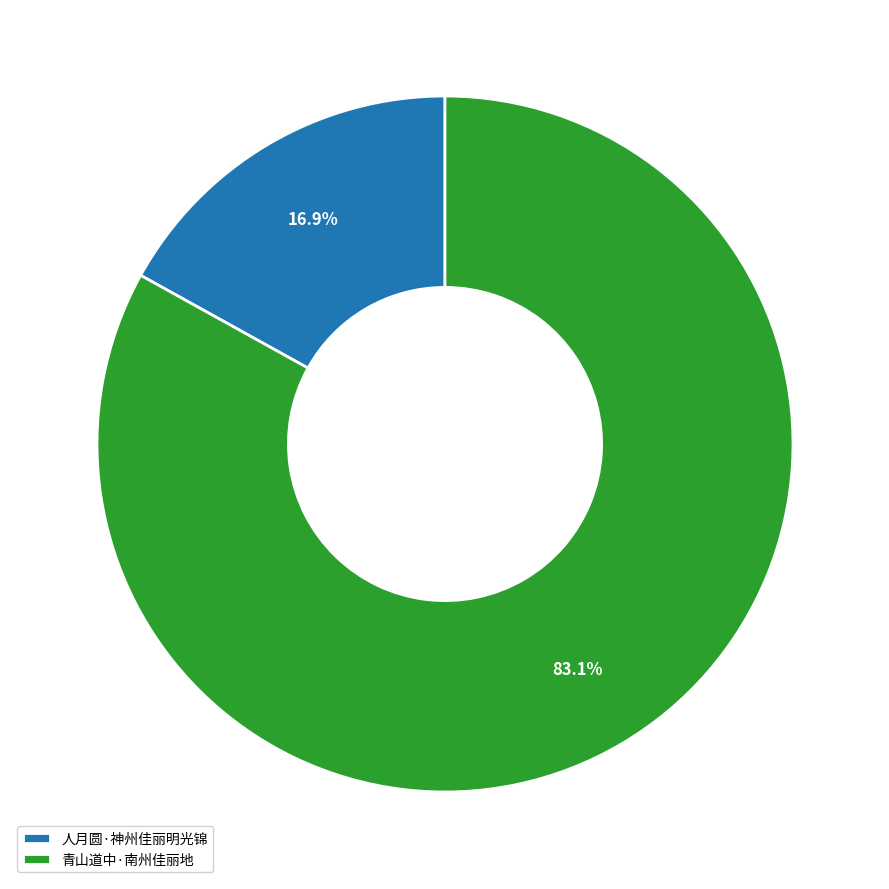

To the nearest percent, what is the combined percentage of 青山道中·南州佳丽地 and 人月圆·神州佳丽明光锦?

100%